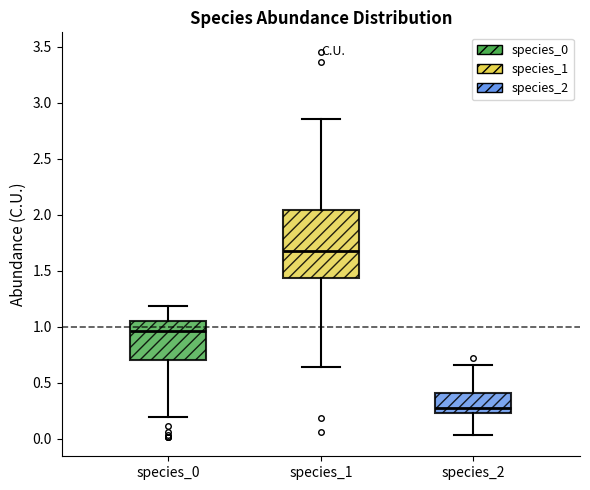

Reading left to right, transcribe this box plot: for each box, give where its median line is, the range the box spans, and where its two whiskers end, as read against the y-axis. The values are not printed on the chart, so give them approximately, as read against the axis.

species_0: median 0.95, box 0.70 to 1.05, whiskers 0.20 to 1.20
species_1: median 1.70, box 1.45 to 2.05, whiskers 0.65 to 2.85
species_2: median 0.25 (just above the box's lower edge), box 0.25 to 0.40, whiskers 0.05 to 0.65